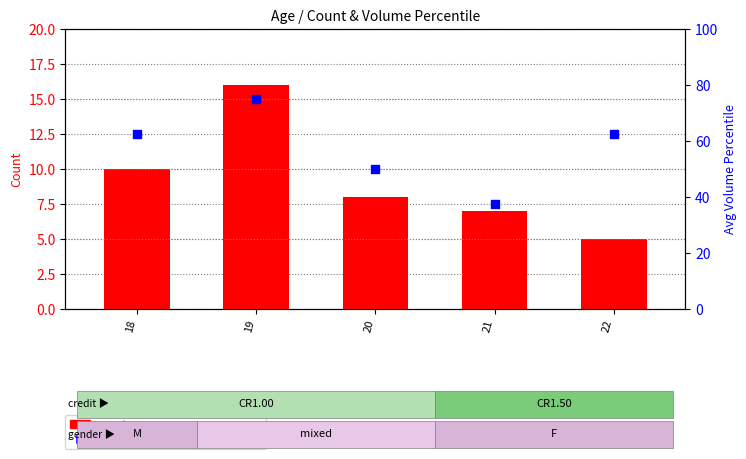

What is the total value across all series at 18?

72.5